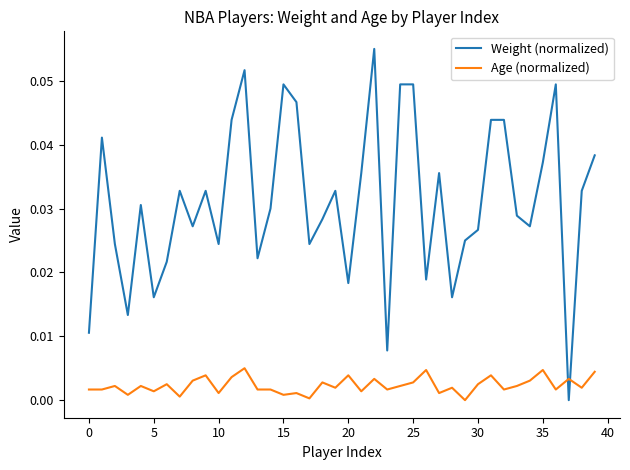

How many values in the Age (normalized) series exceed 0?

39